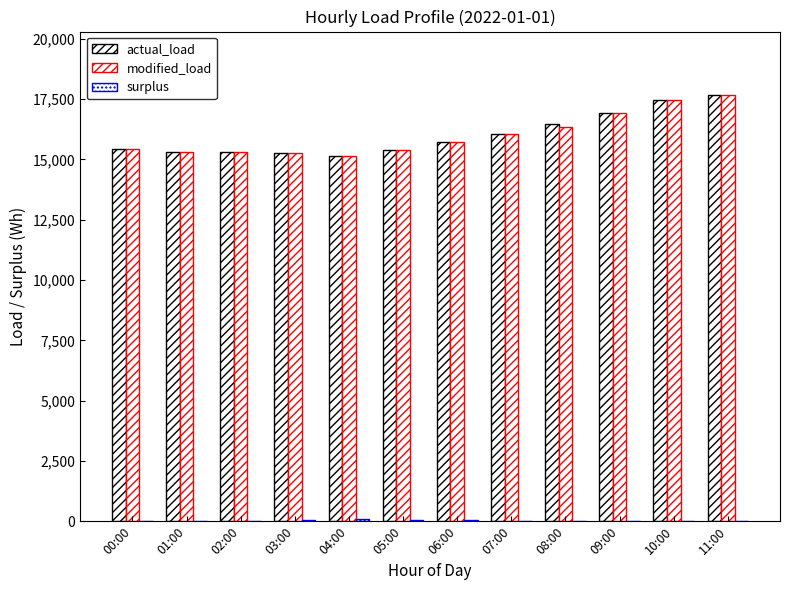

True or false: surplus has a value of 16 at 06:00.

False